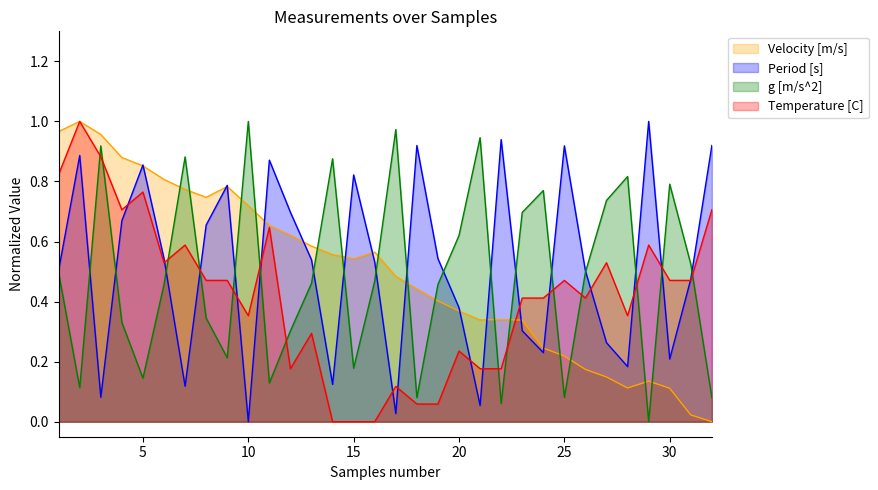

The value of Period [s] at 13 is 0.3. True or false?

False